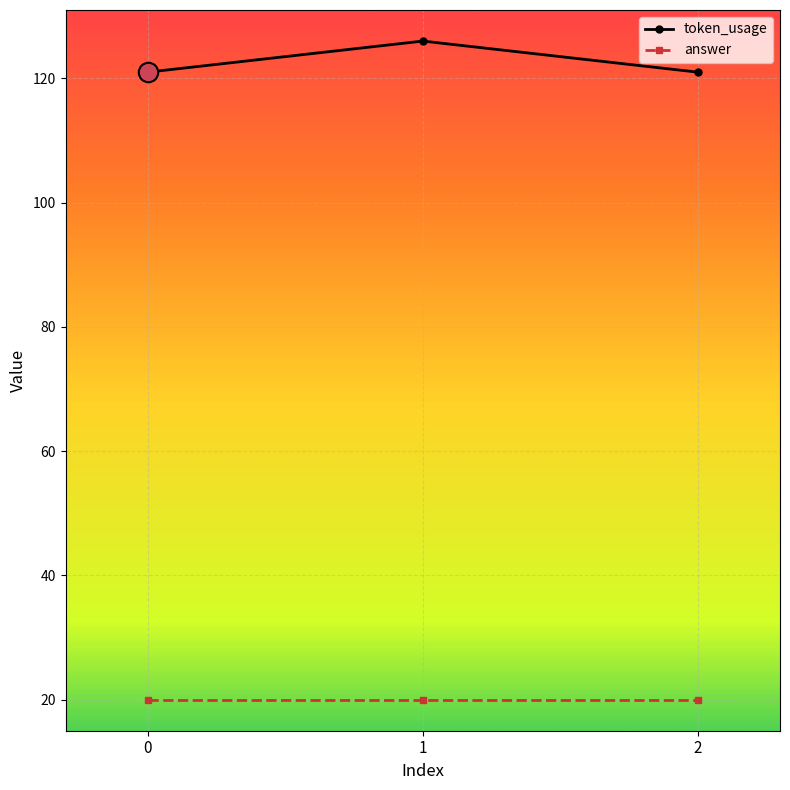

The value of answer at 2 is 29. True or false?

False